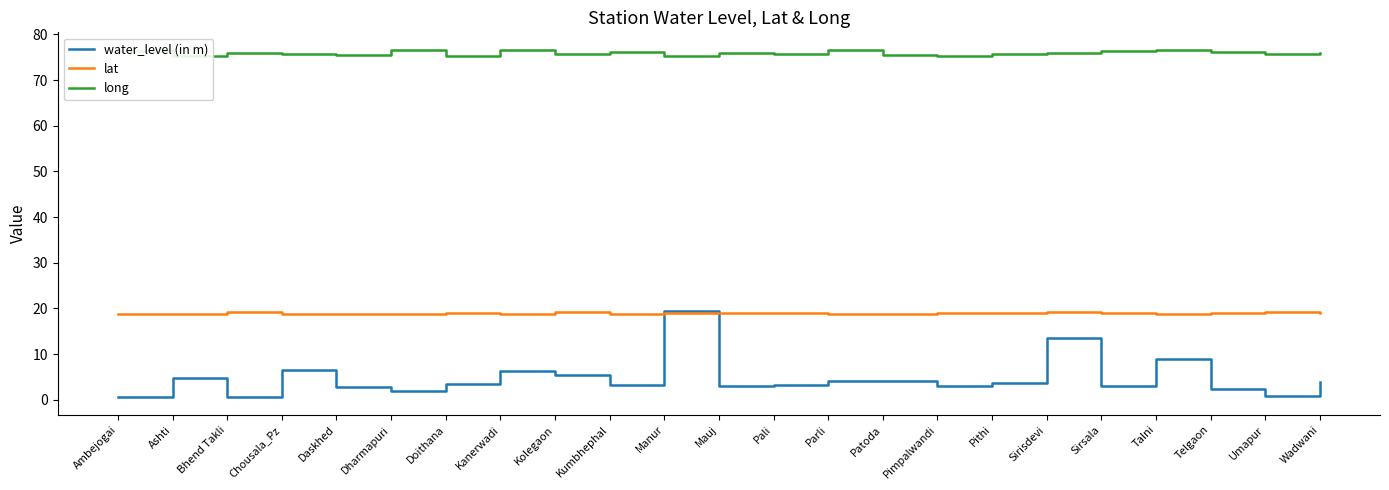

What is the greatest value displayed?

76.6